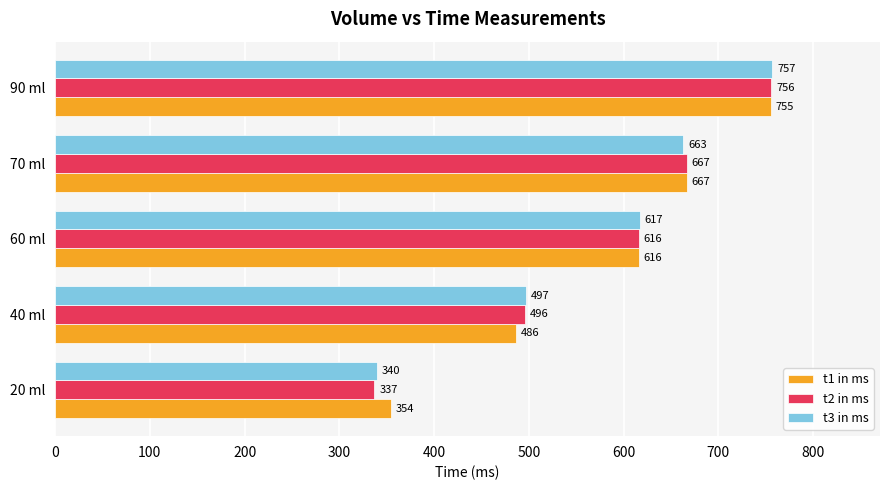

List the labels in order of t1 in ms value, largest first.

90 ml, 70 ml, 60 ml, 40 ml, 20 ml